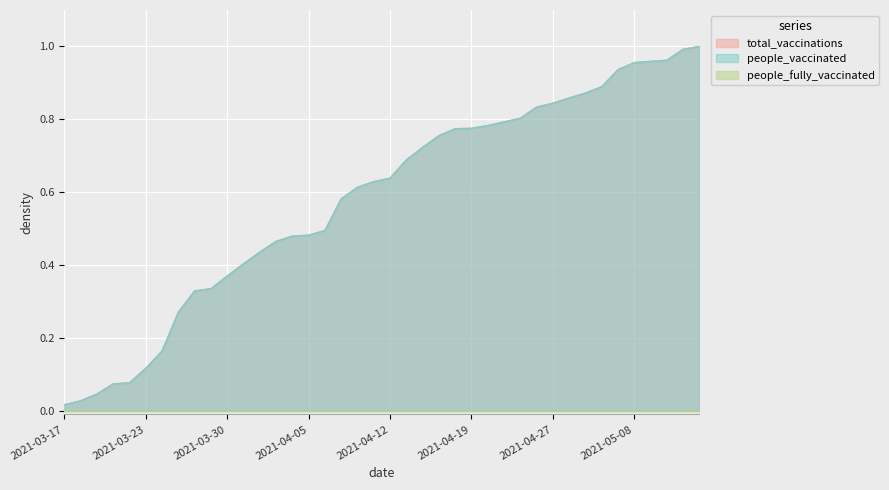

At how many categories does at least one series exceed 0?

40